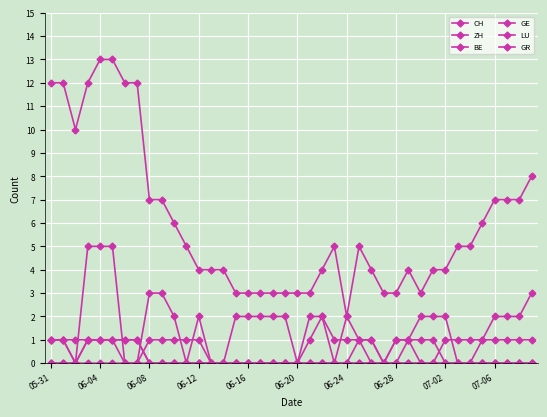

Which series has the largest total across all categories?

CH